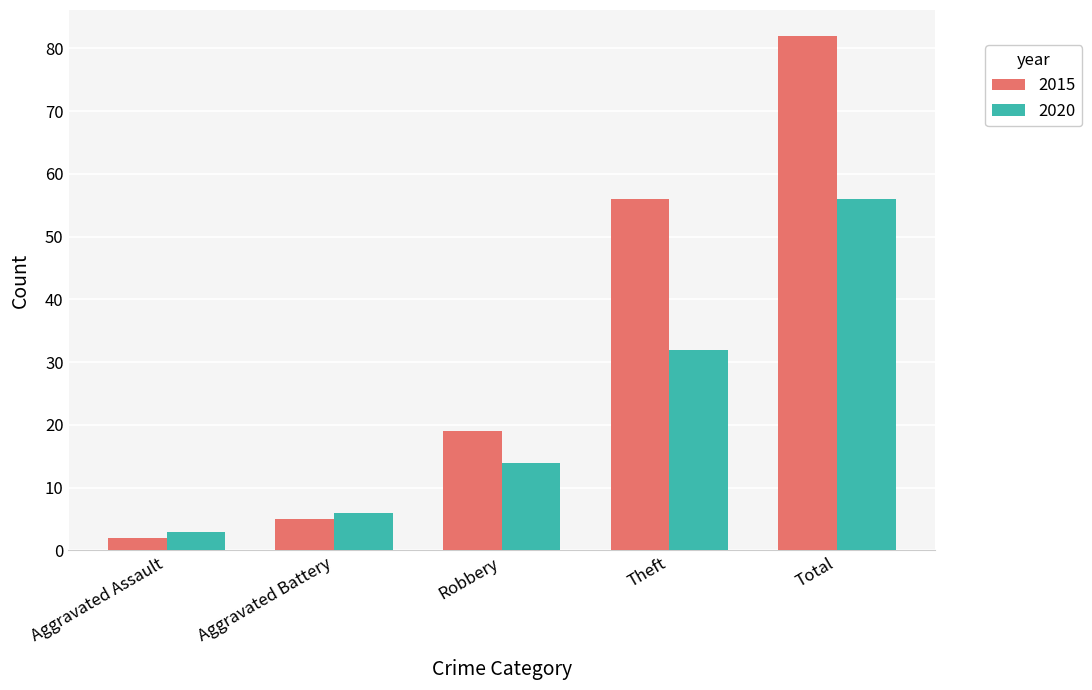

Rank the series by their maximum value, from lowest to highest.

2020, 2015